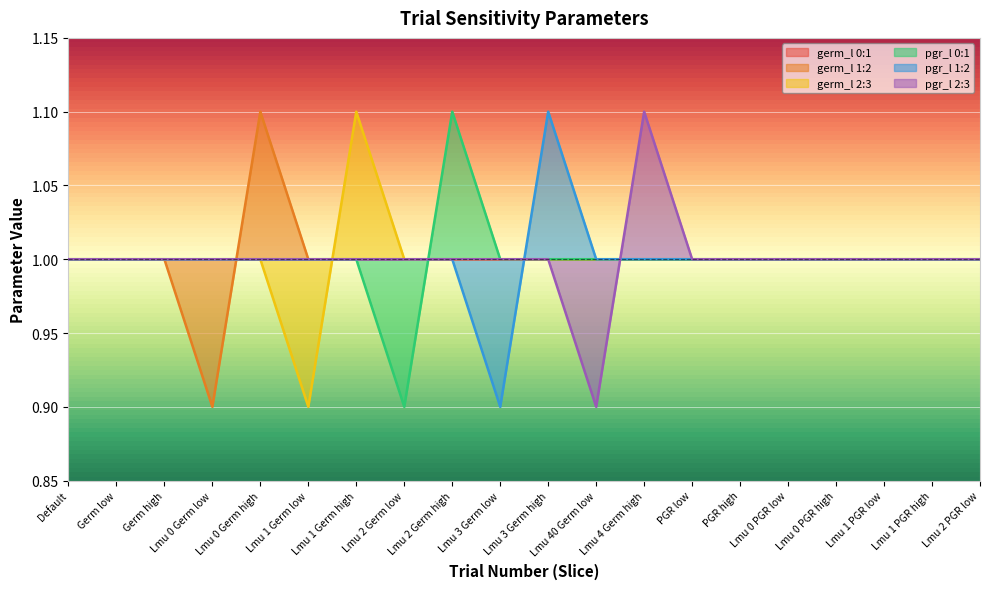

What is the label of the 3rd point from the left?

Germ high